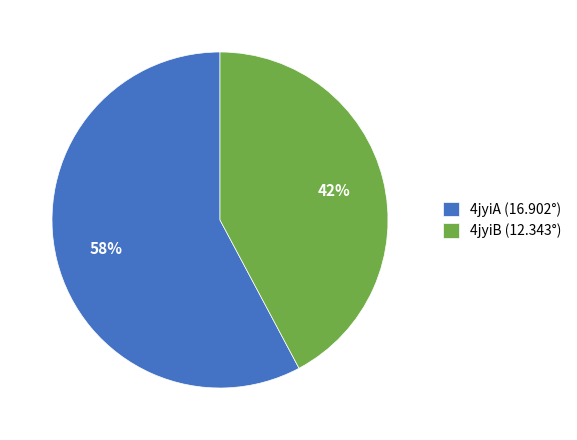

The 4jyiA slice represents 47% of the pie. True or false?

False